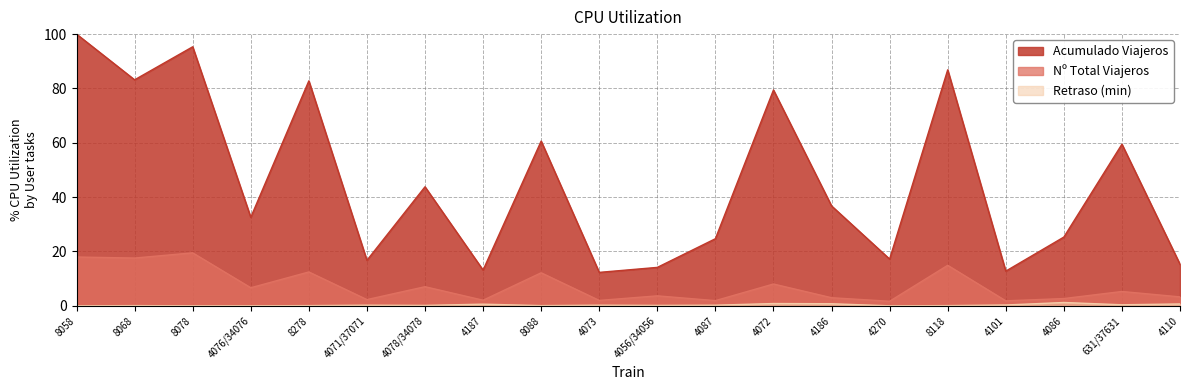

What is the greatest value displayed?

100.0